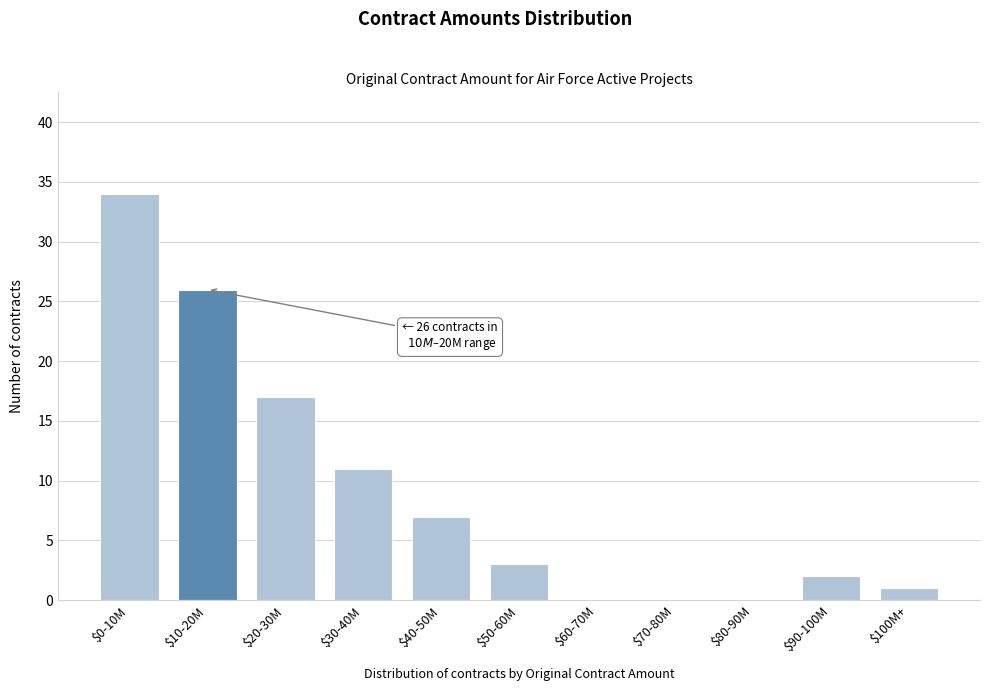

What is the sum of all values?

101